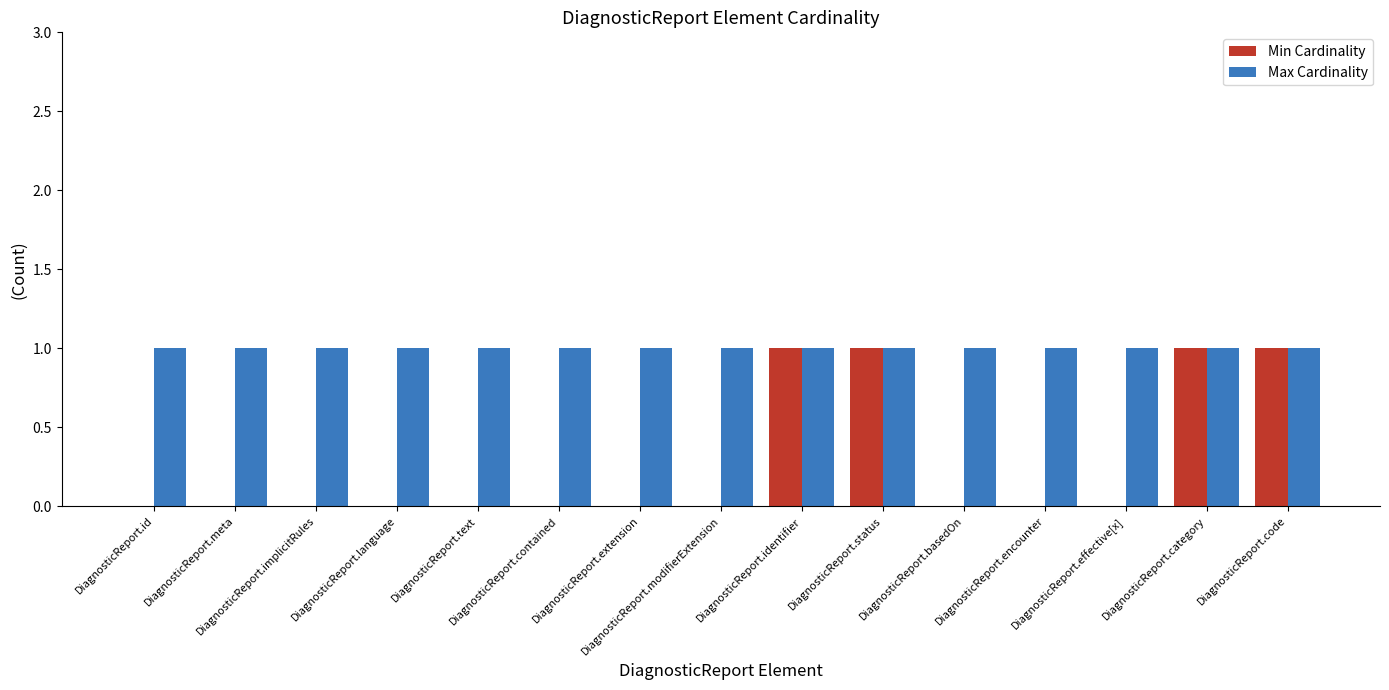

Reading right to left, transcribe all the data shown in this chart.

Min Cardinality: 1	1	0	0	0	1	1	0	0	0	0	0	0	0	0
Max Cardinality: 1	1	1	1	1	1	1	1	1	1	1	1	1	1	1